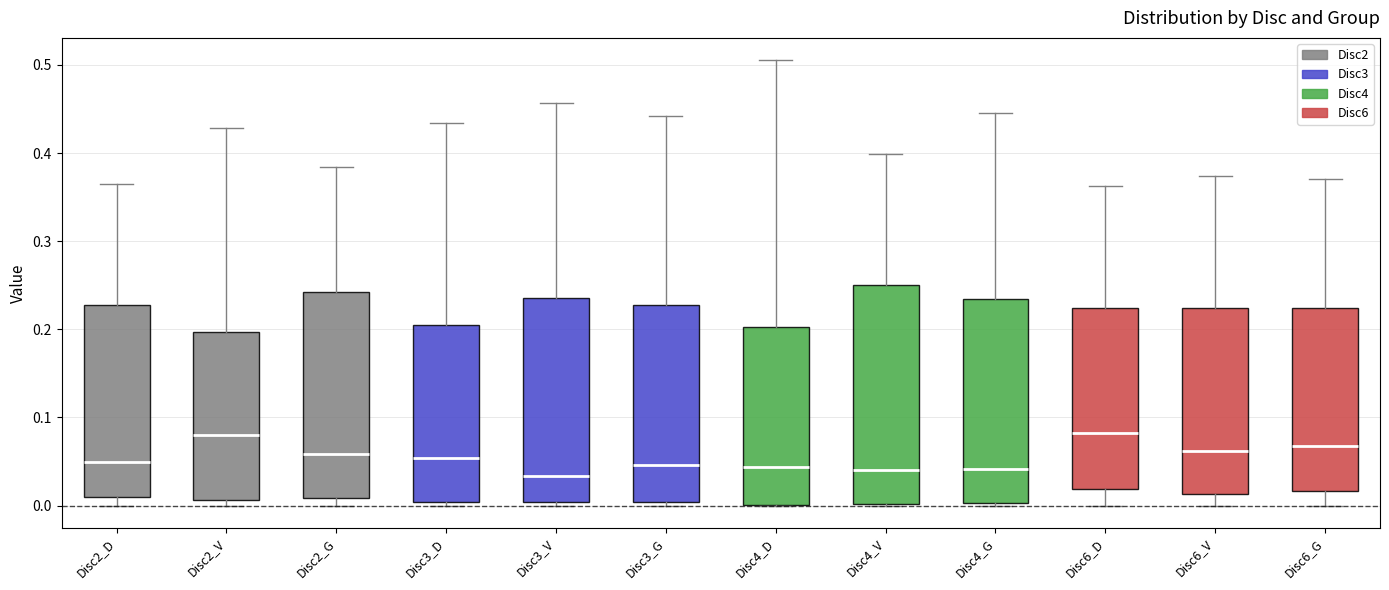

Which box is the tallest, from its lower edge to its upper edge?

Disc4_V